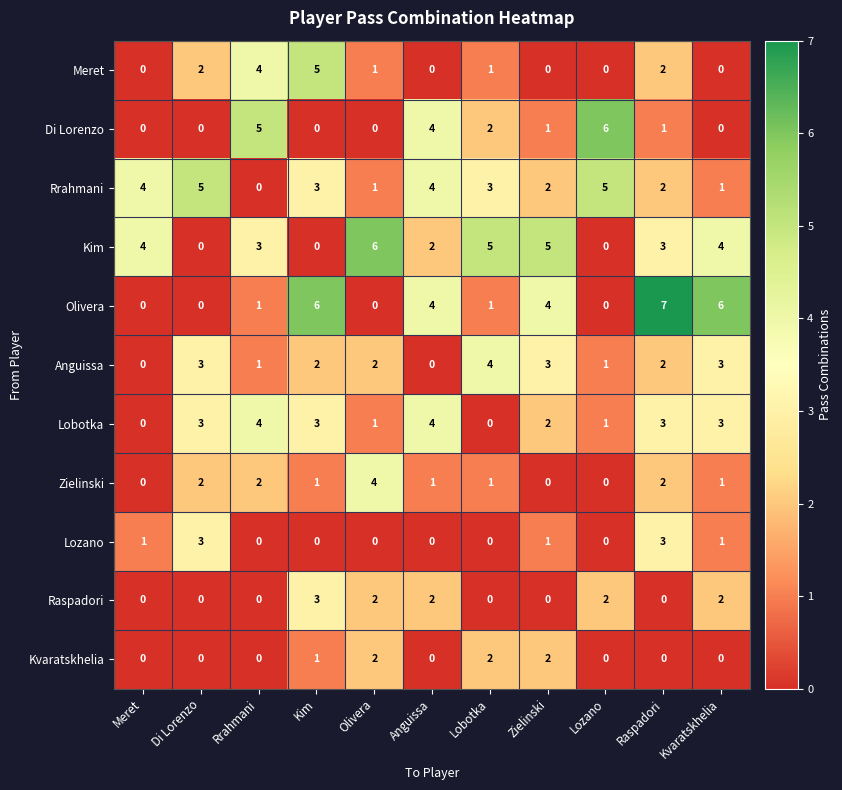

What is the maximum value shown in the chart?

7